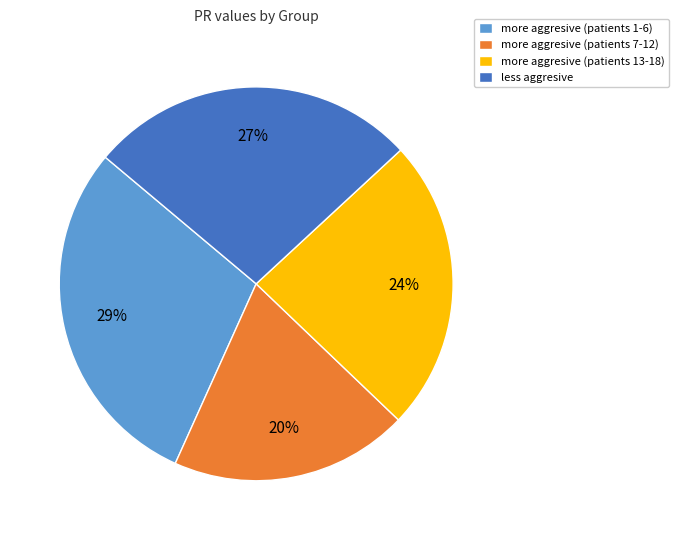

To the nearest percent, what is the combined percentage of more aggresive (patients 13-18) and more aggresive (patients 1-6)?

53%